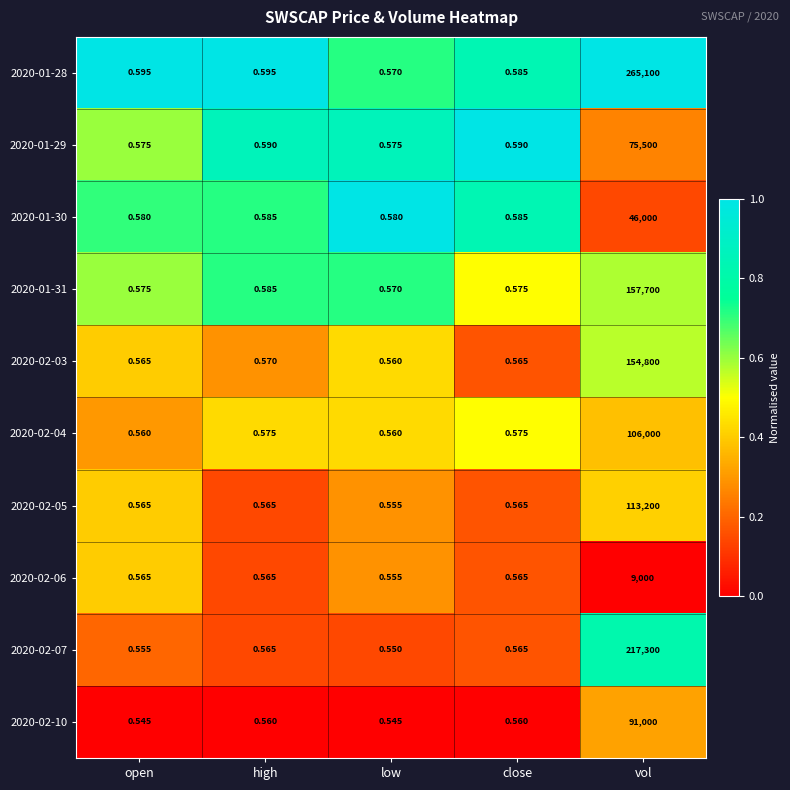

Is the value of 2020-01-31 at vol greater than the value of 2020-02-06 at high?

Yes